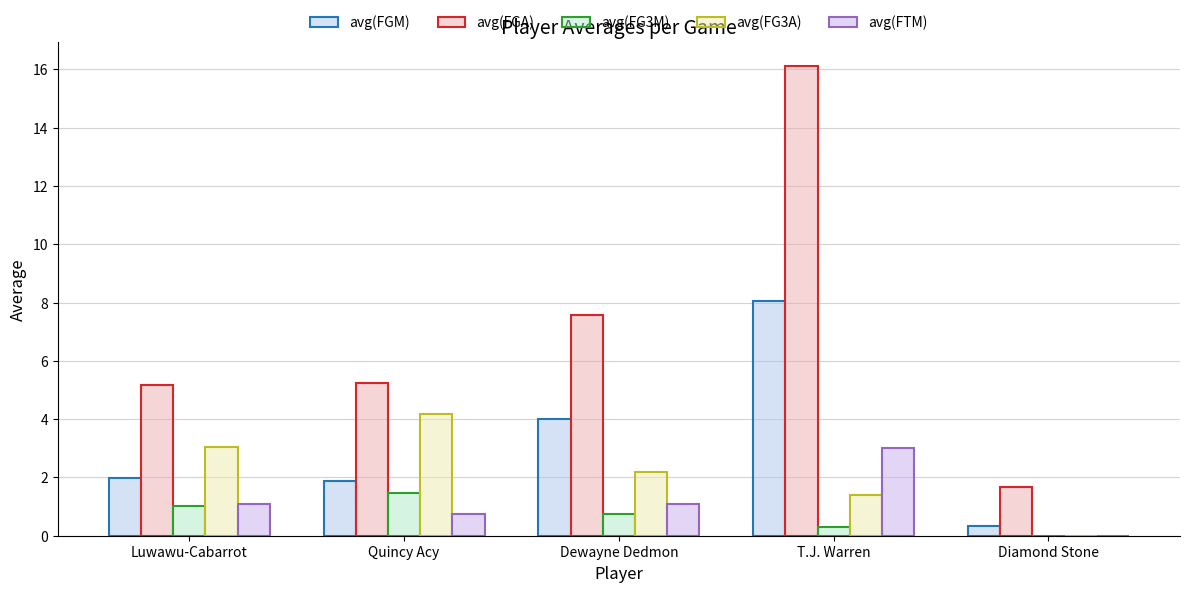

How many groups of bars are there?

5